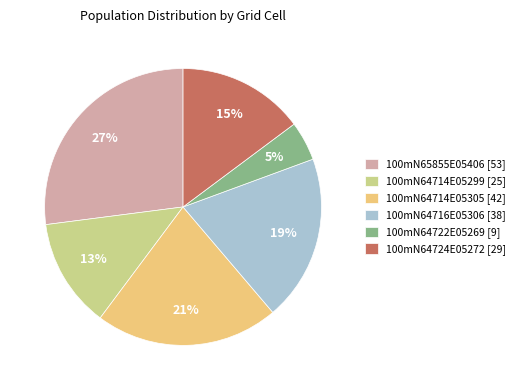

Count the number of slices in the pie.

6